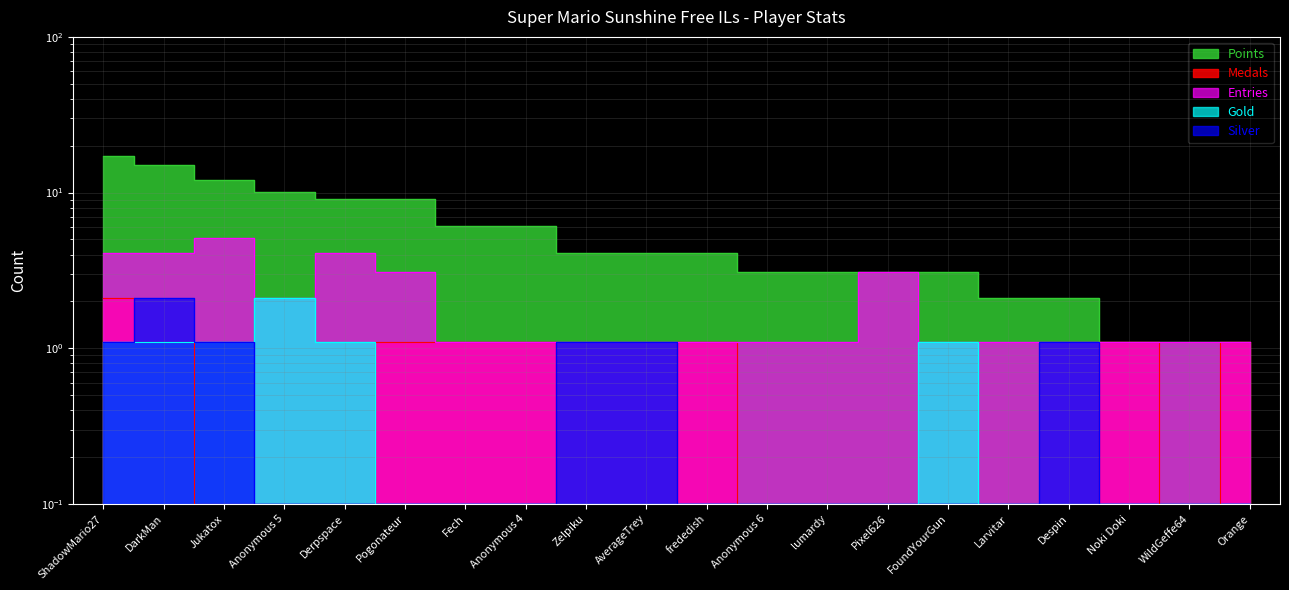

What is the sum of all Gold values?

9.0